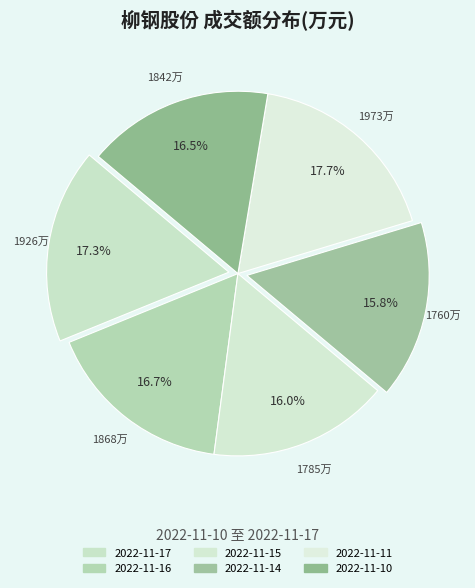

Which slice is the smallest?

2022-11-14